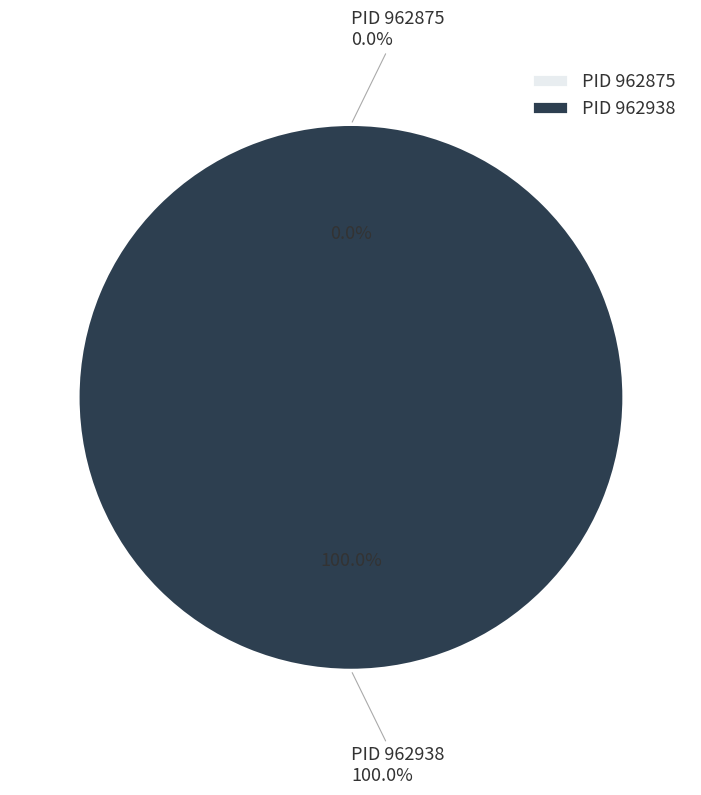

Which slice is the smallest?

962875